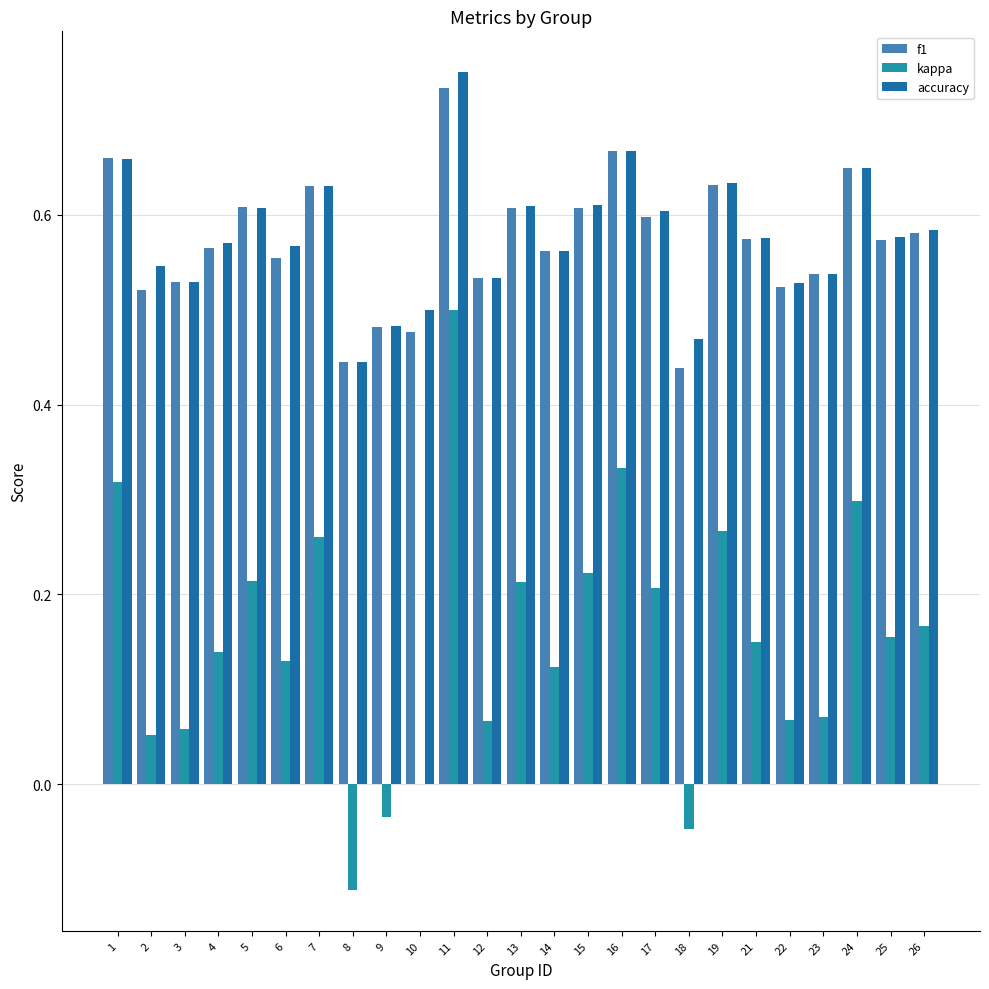

How many series are shown in this chart?

3